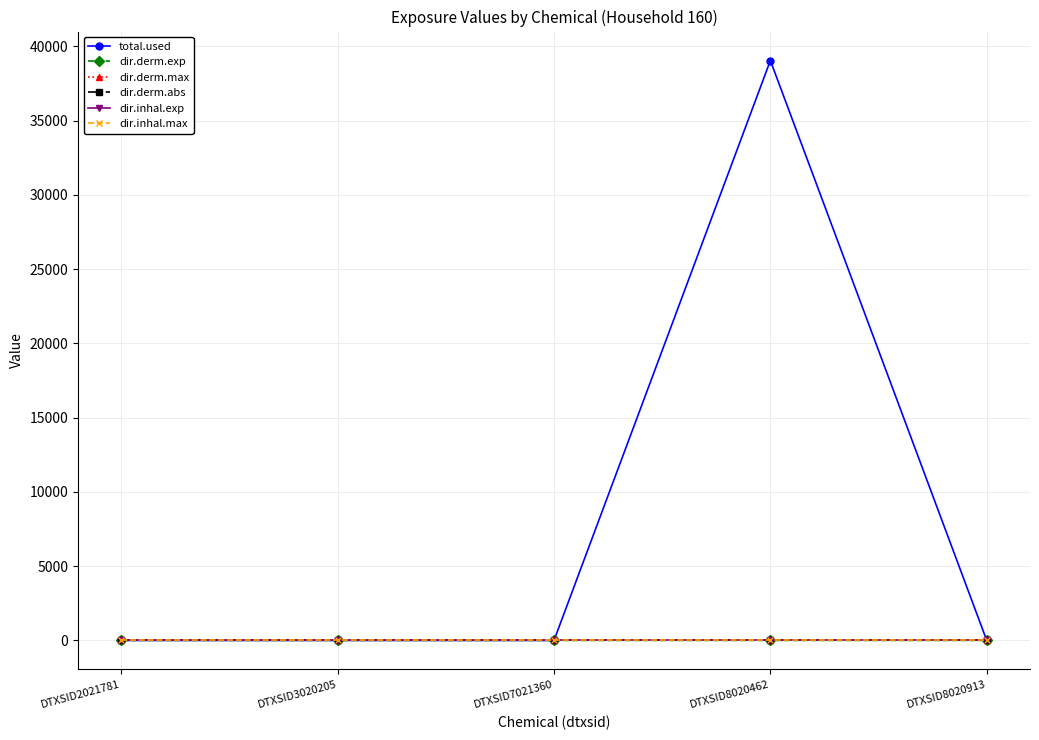

In dir.derm.max, how many points are higher than both neighbors (excluding endpoints)?

1